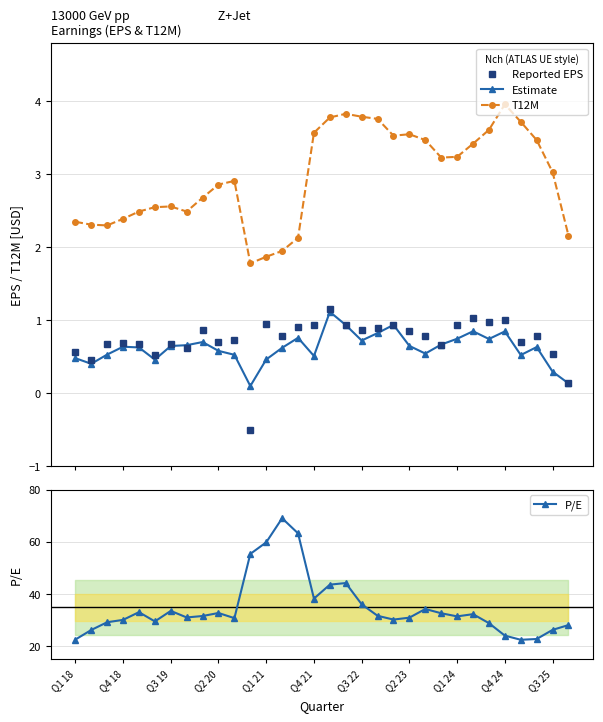

What is the value of the T12M point at the 29th from the left?

3.7